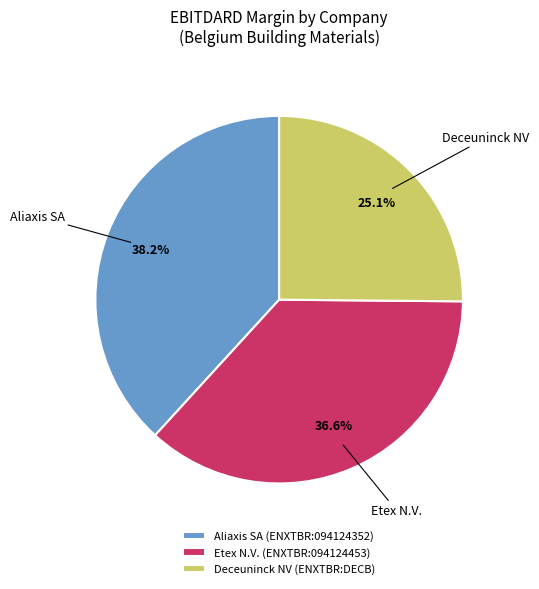

To the nearest percent, what is the difference between the largest and smallest slice percentages?

13%